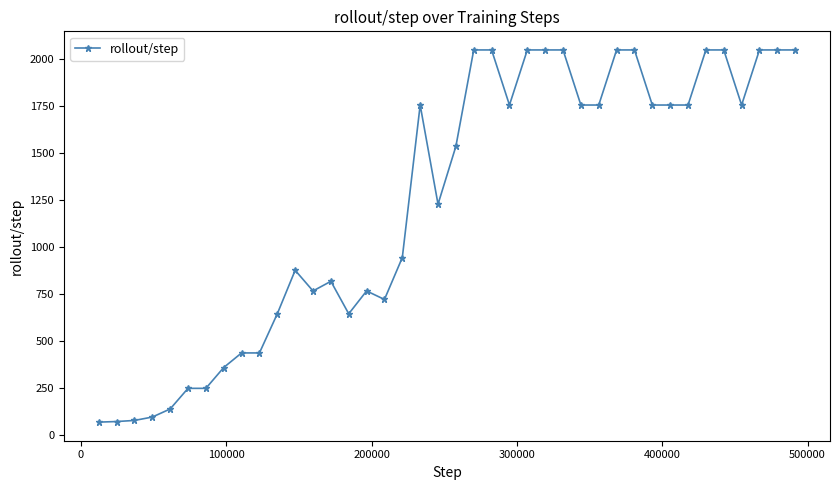

True or false: there are more than 1 points higher than both neighbors.

True